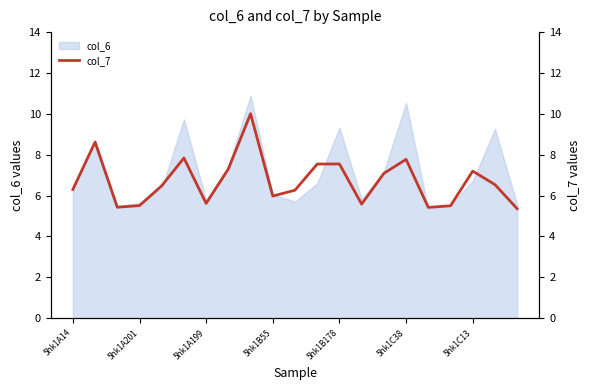

True or false: col_6 has a value of 3.9 at 5hk1A199.

False